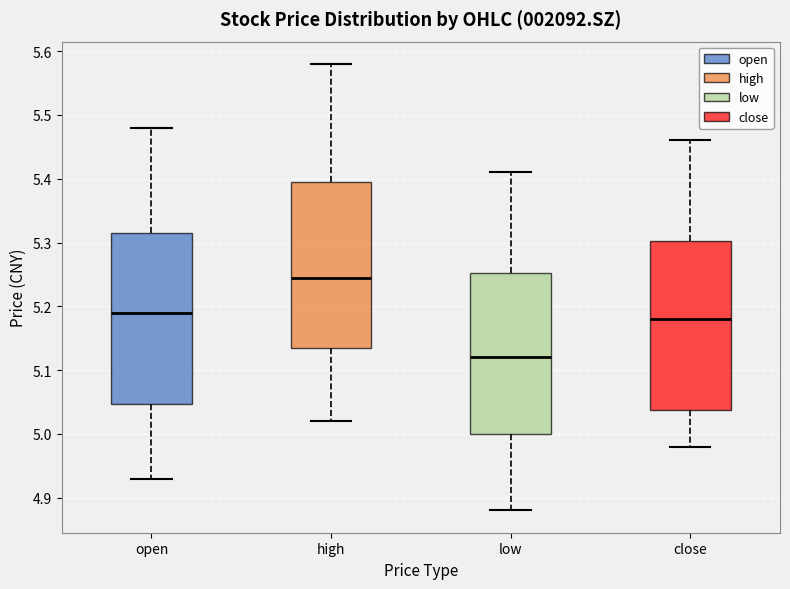

Reading left to right, transcribe this box plot: for each box, give where its median line is, the range the box spans, and where its two whiskers end, as read against the y-axis. The values are not printed on the chart, so give them approximately, as read against the axis.

open: median 5.19, box 5.05 to 5.32, whiskers 4.93 to 5.48
high: median 5.25, box 5.14 to 5.40, whiskers 5.02 to 5.58
low: median 5.12, box 5.00 to 5.25, whiskers 4.88 to 5.41
close: median 5.18, box 5.04 to 5.30, whiskers 4.98 to 5.46